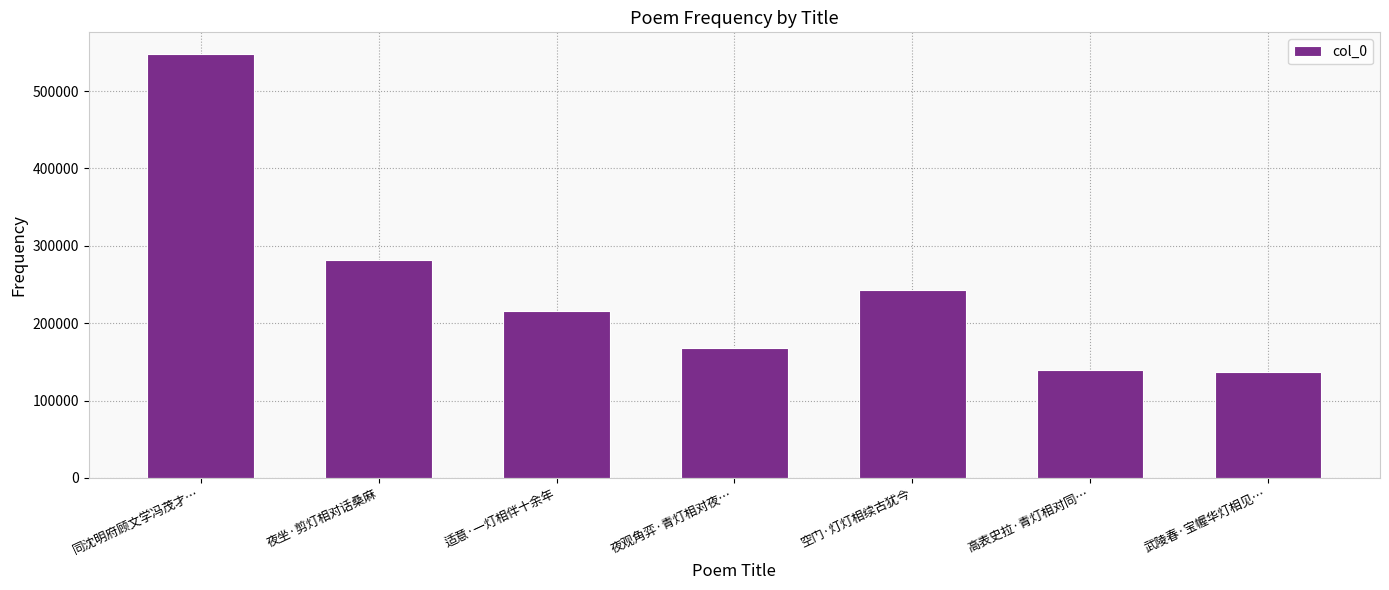

What is the minimum value shown in the chart?

137046